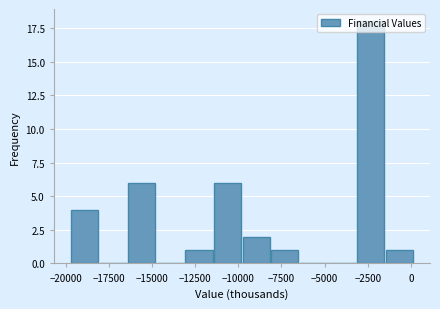

Around what value on the x-axis is the tallest bar? Give the approximate position of its centre, as read against the axis.

-2500